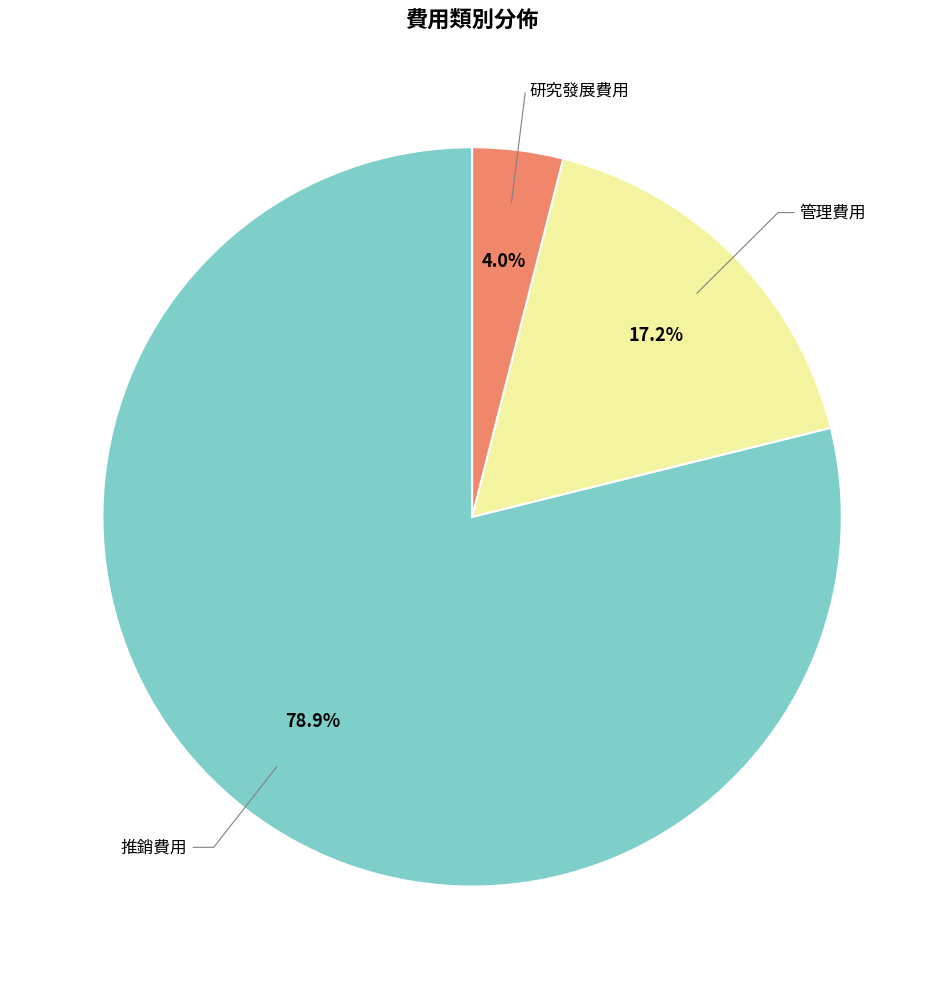

To the nearest percent, what is the average slice percentage?

33%